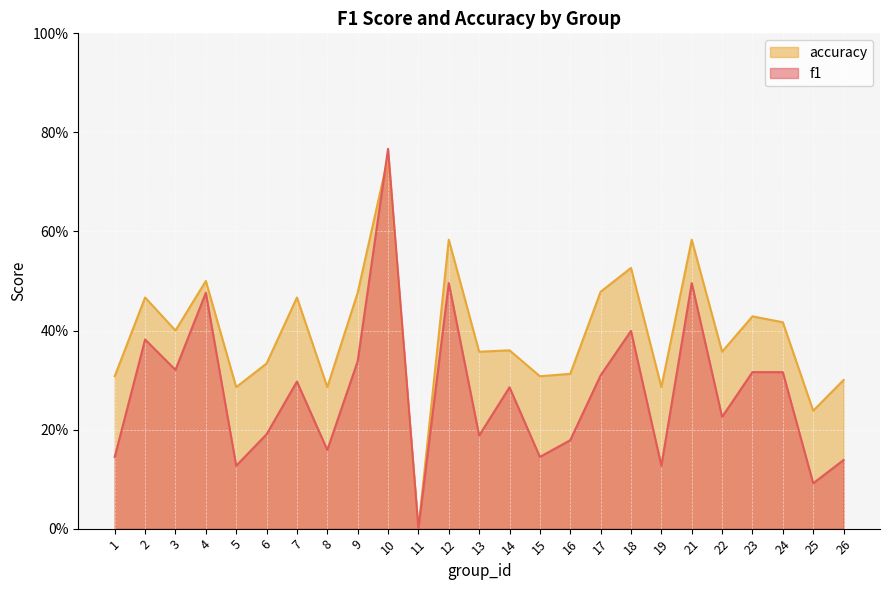

Is it true that accuracy equals 0.3 at 15?

True